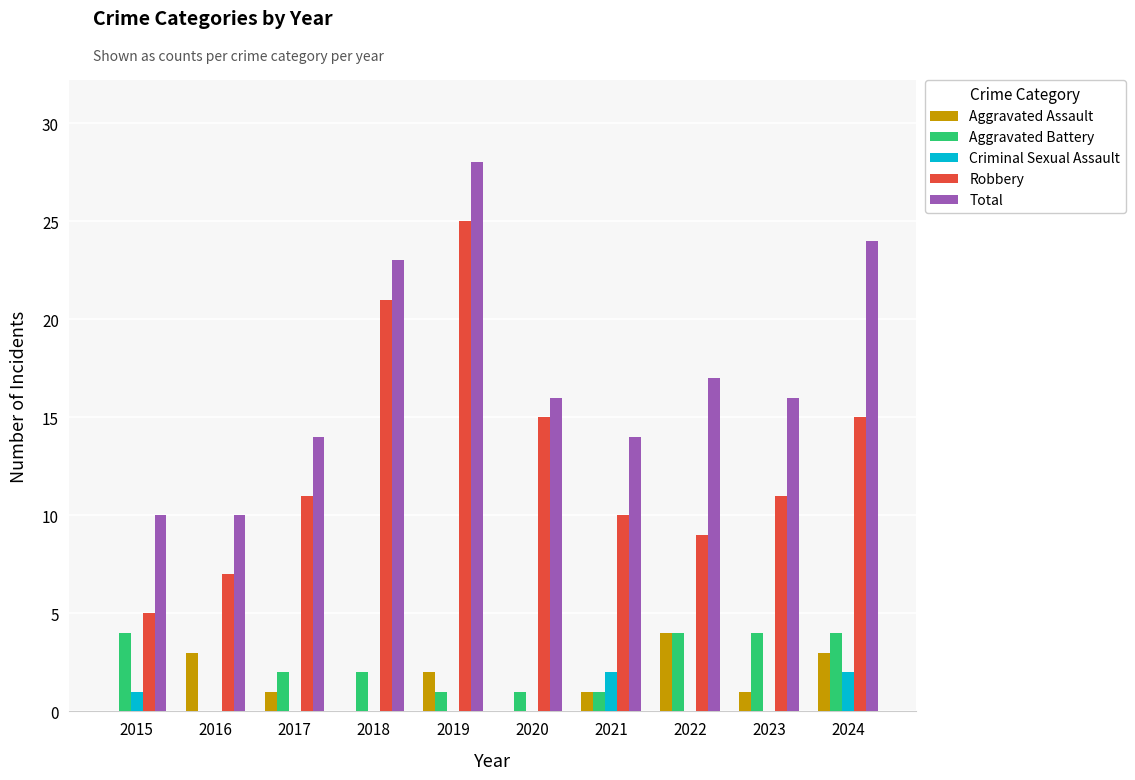

Is the value of Aggravated Assault at 2022 greater than the value of Total at 2015?

No